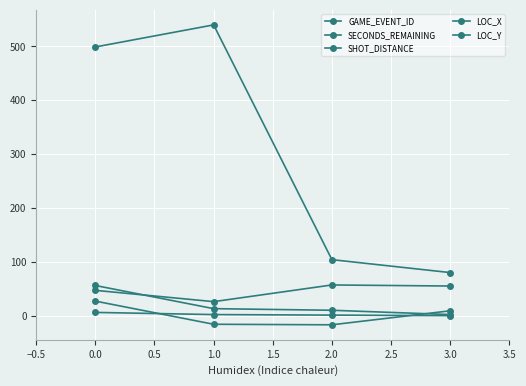

Does the chart have visible grid lines?

Yes